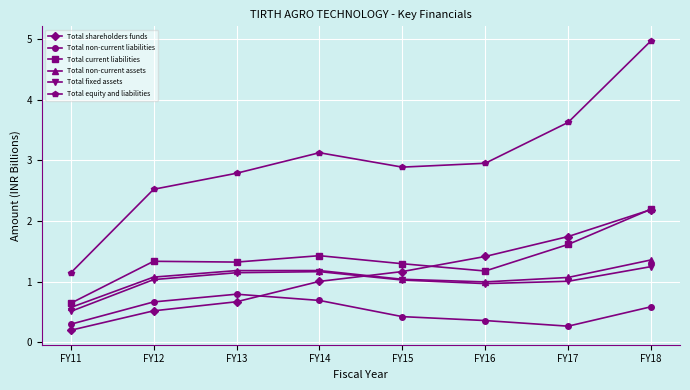

The value of Total non-current assets at FY16 is 0.6. True or false?

False